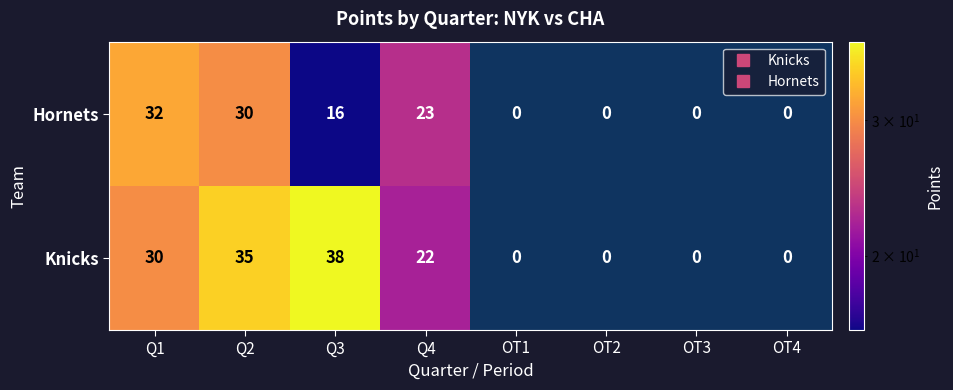

True or false: Knicks has a value of 15 at OT1.

False